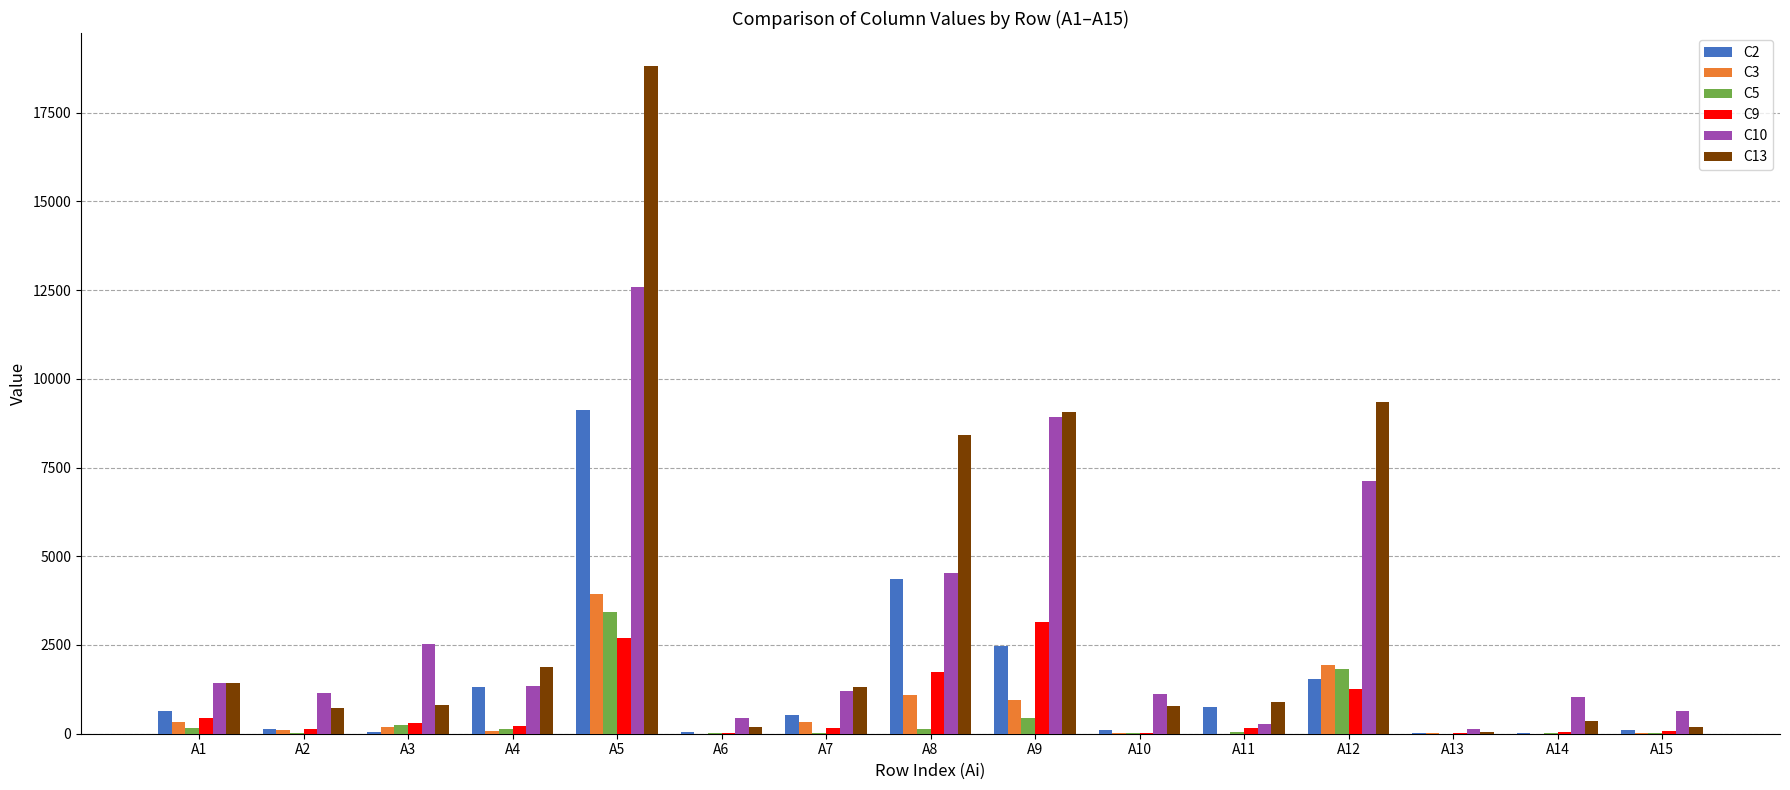

Is the value of C9 at A8 greater than the value of C3 at A3?

Yes